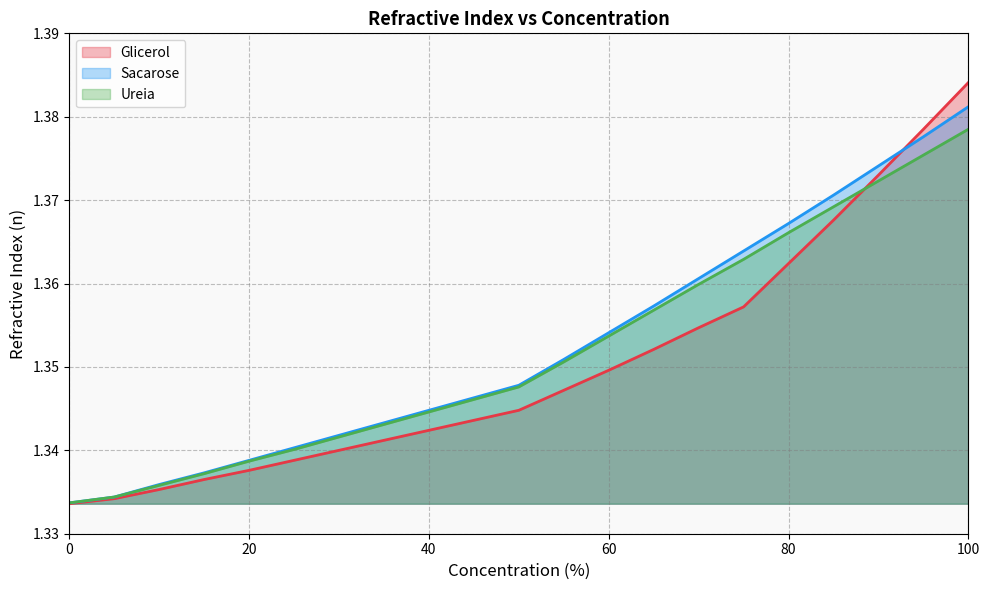

What is the value of the Glicerol point at the 9th from the left?

1.3